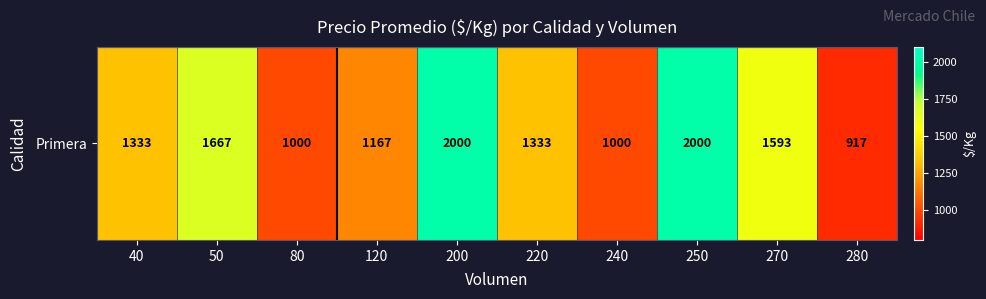

Reading left to right, what are all the values shown in this chart?

1333	1667	1000	1167	2000	1333	1000	2000	1593	917